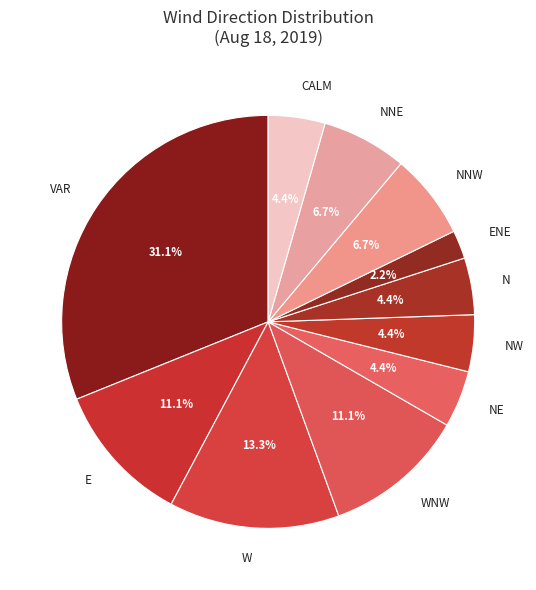

Which category has the smallest portion of the pie?

ENE